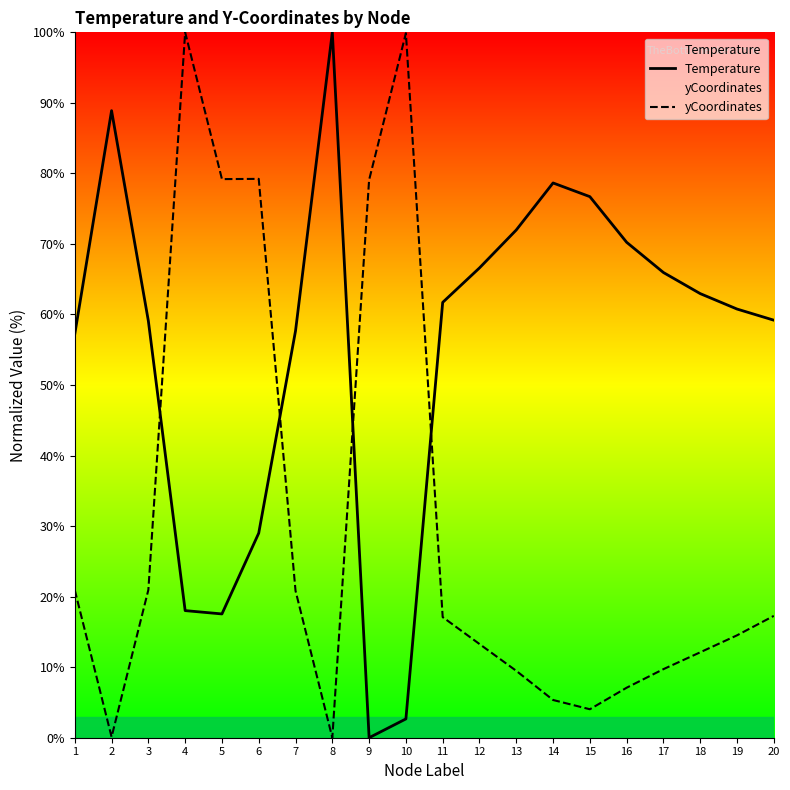

How many intersections are there between Temperature and yCoordinates?

4